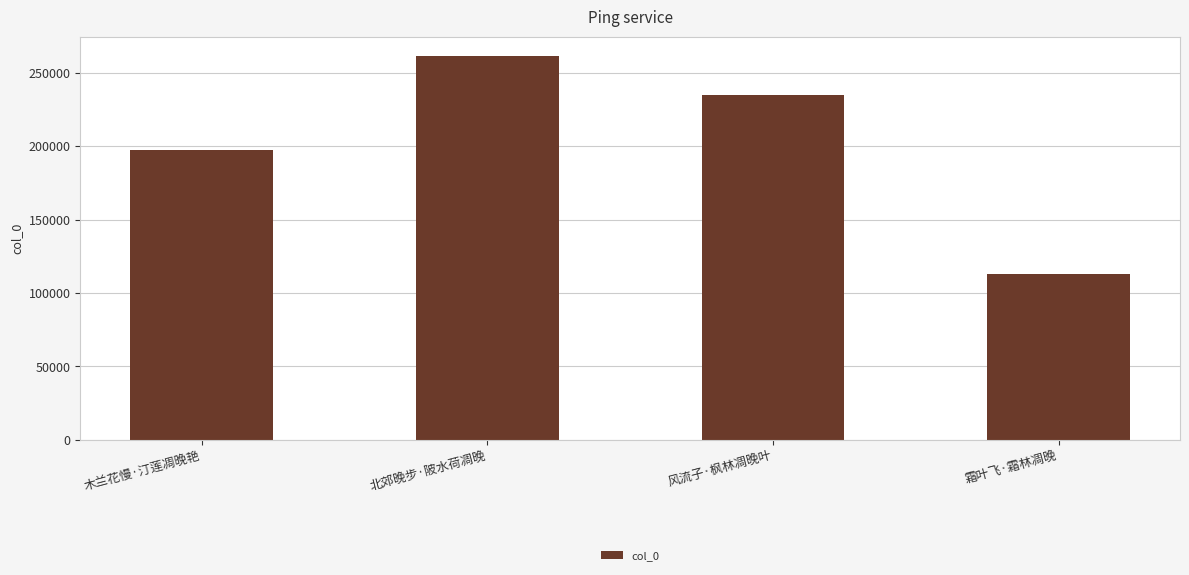

How many values are below 234660?

2